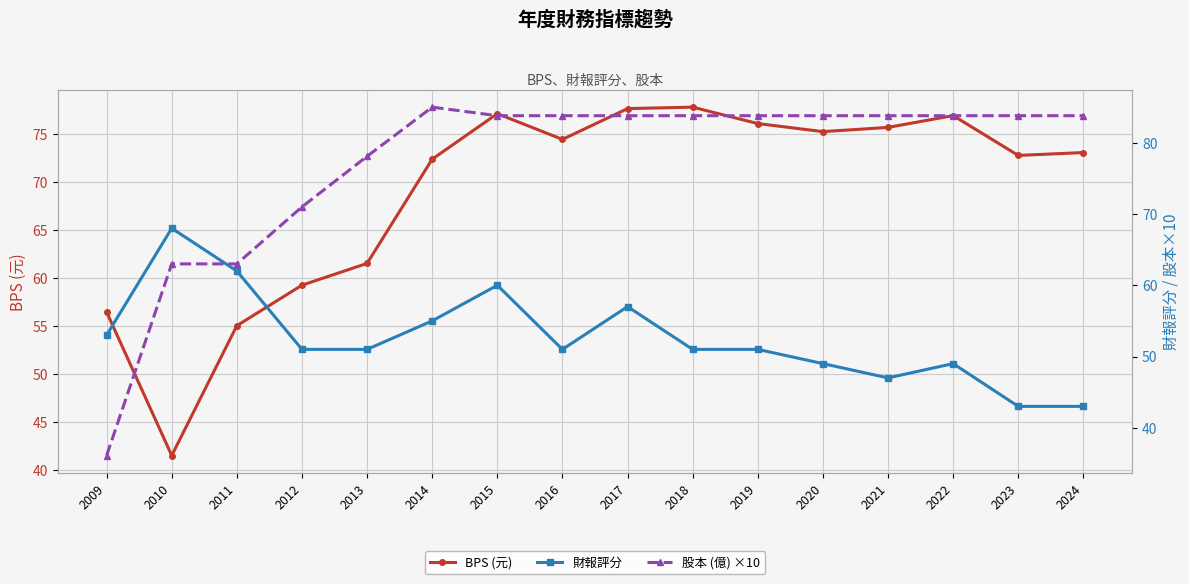

At which label is 股本 (億) ×10 closest to 60?

2010